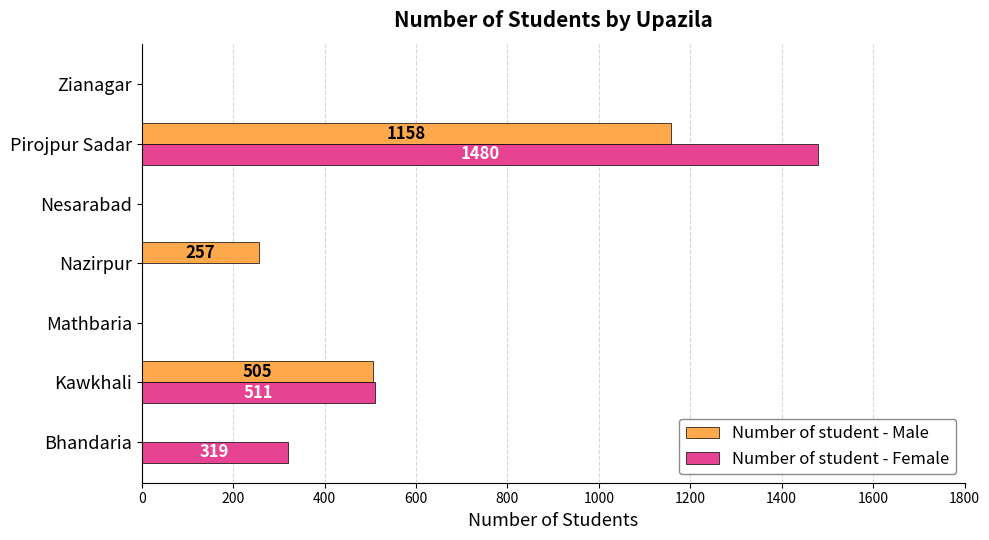

Which series changed the most between Nazirpur and Pirojpur Sadar?

Number of student - Female